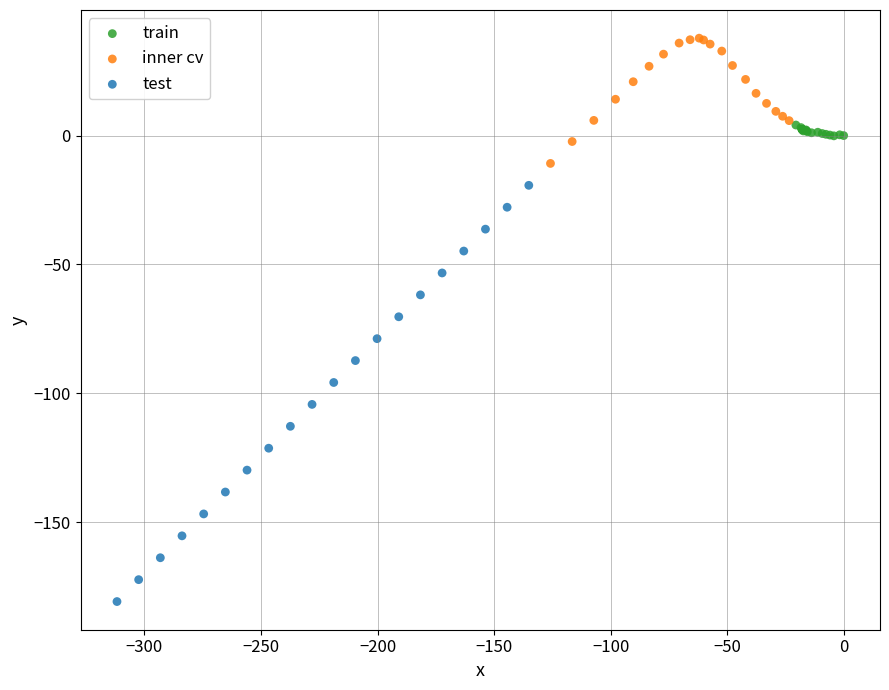

Which series reaches the minimum Y coordinate?

test